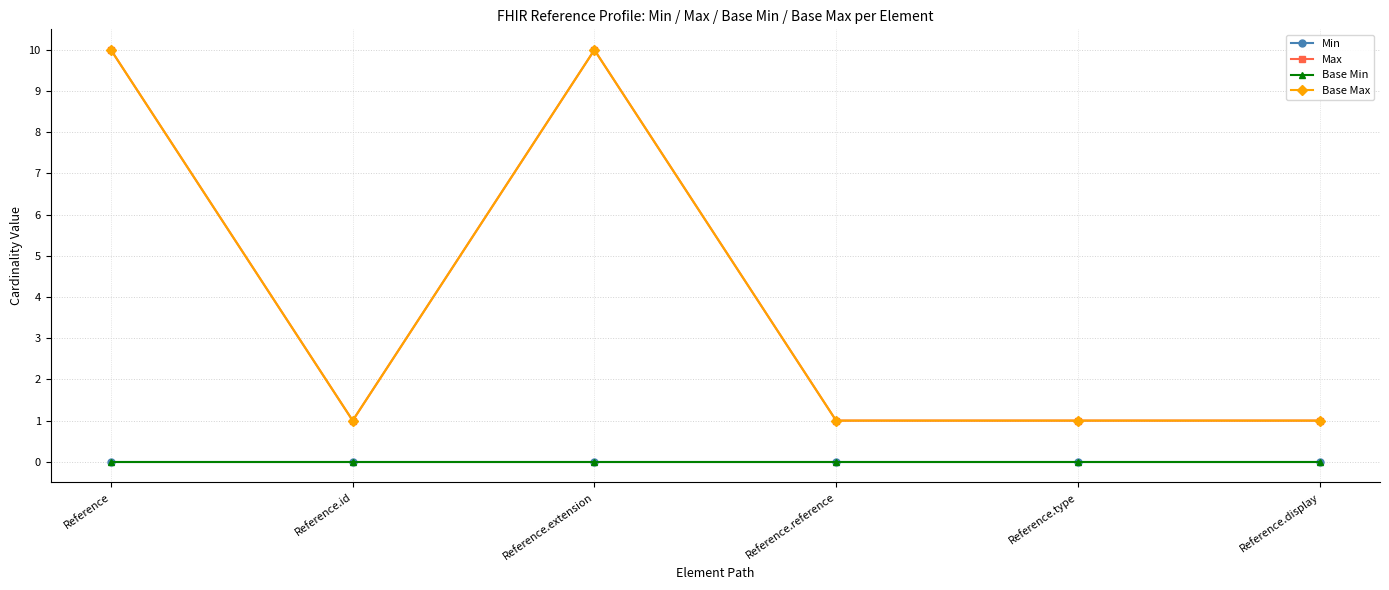

Does the chart have visible grid lines?

Yes